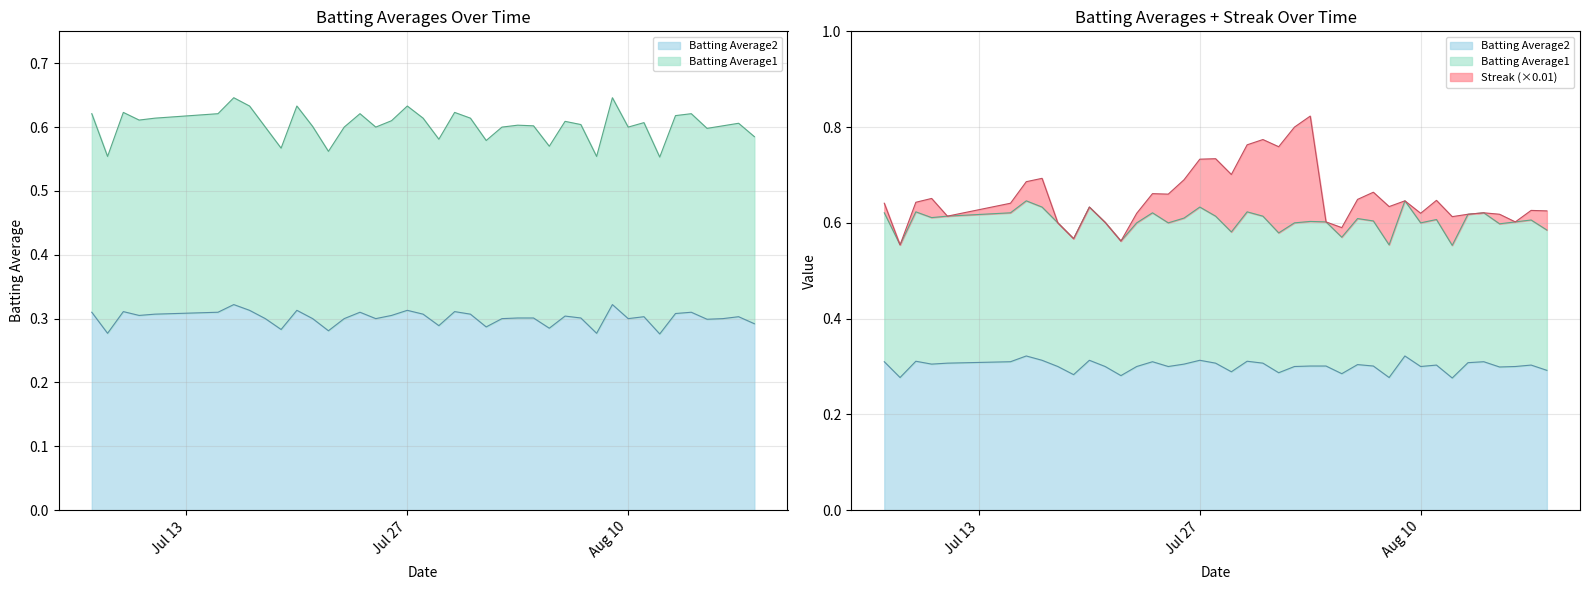

Which series has the largest total across all categories?

Batting Average1